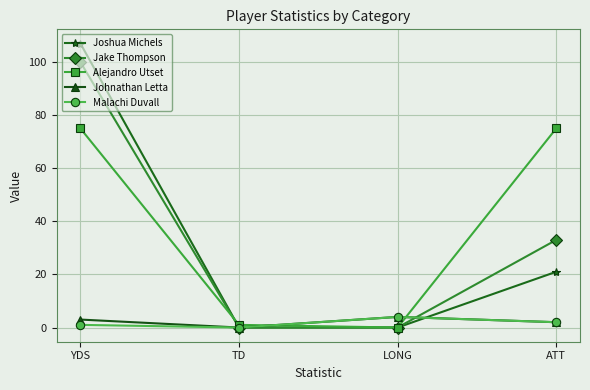

Which series changed the most between LONG and ATT?

Alejandro Utset